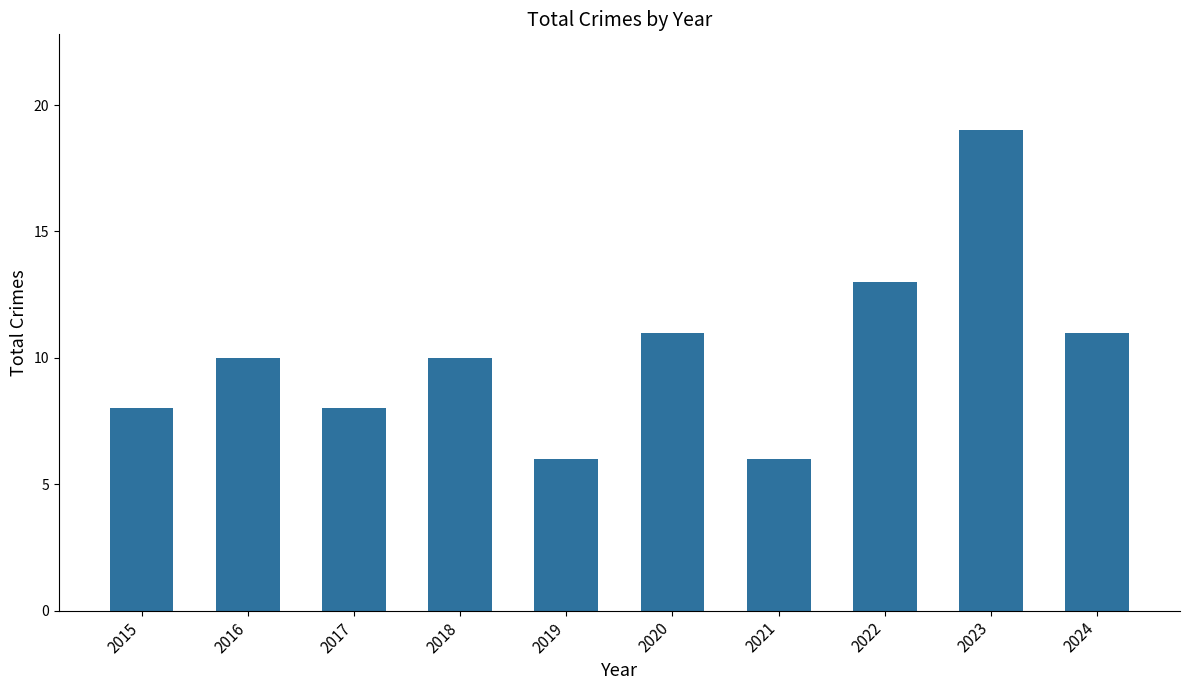

What is the greatest value displayed?

19